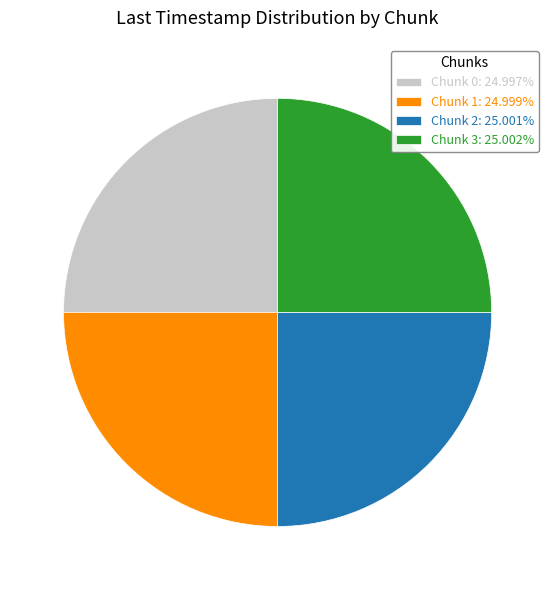

Is it true that Chunk 1 is 19% of the pie?

False